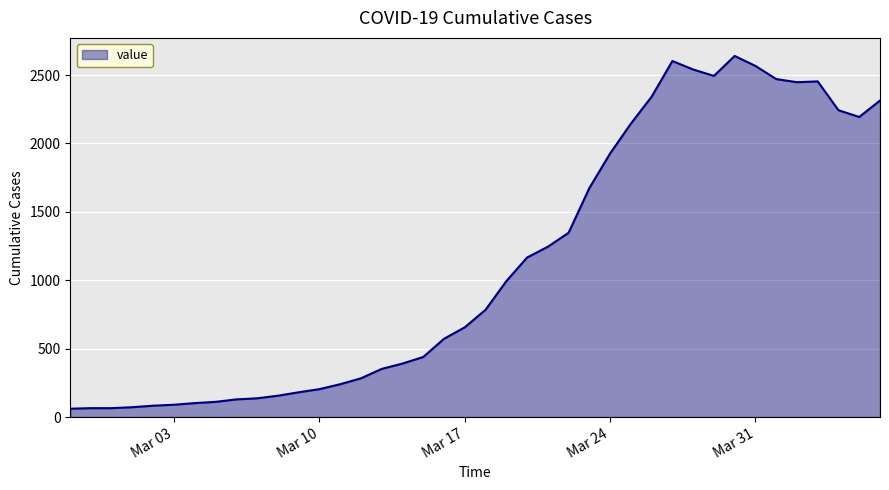

What is the minimum value shown in the chart?

61